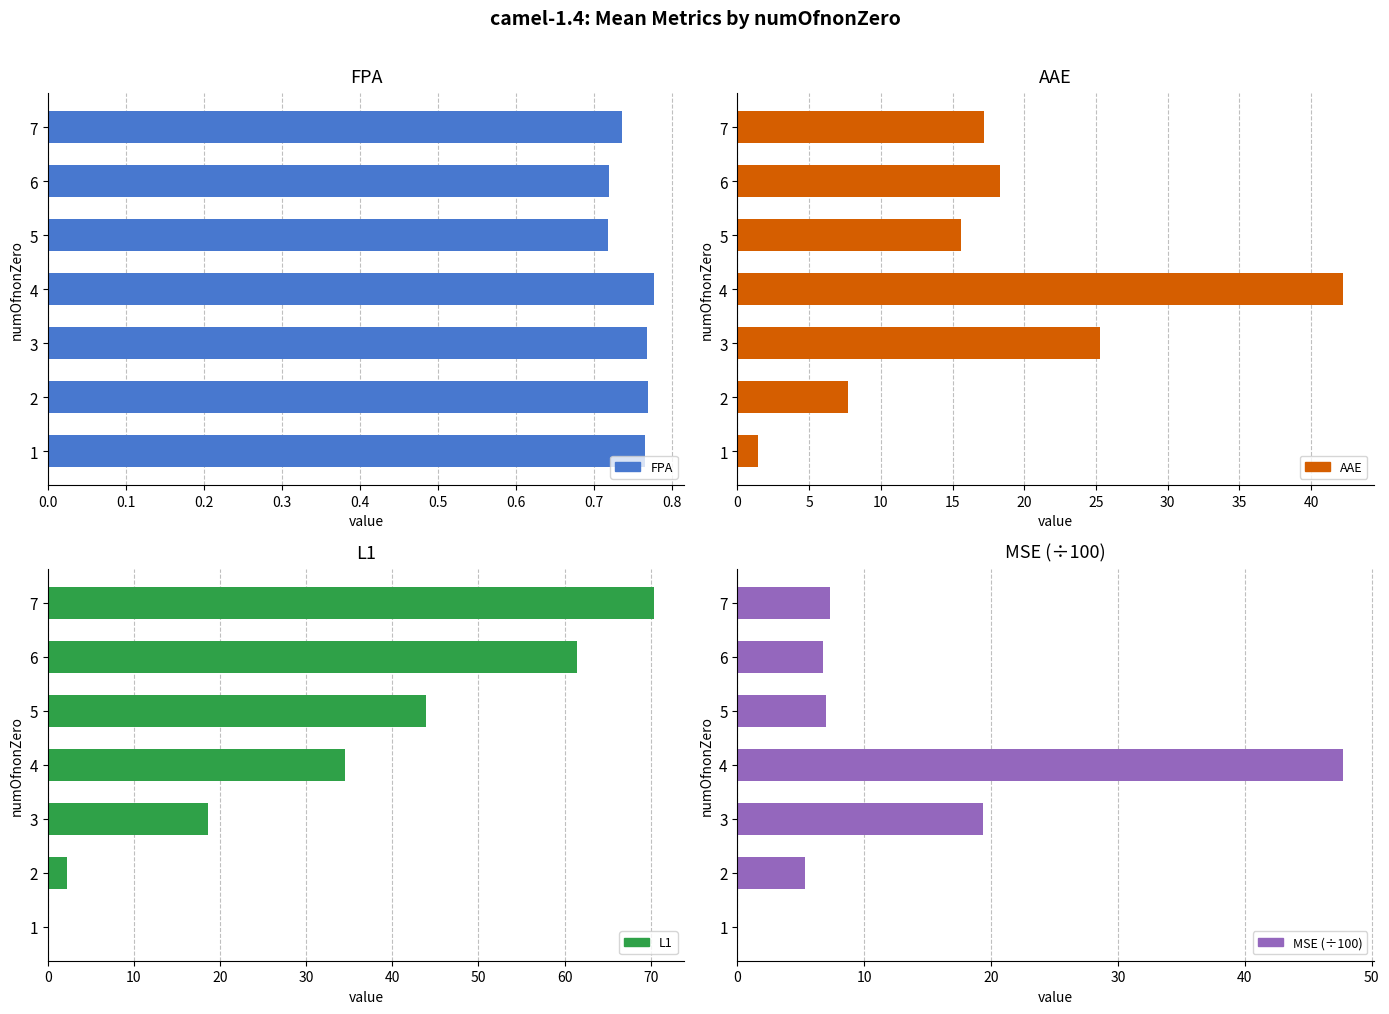

How many bars are there in each group?

4